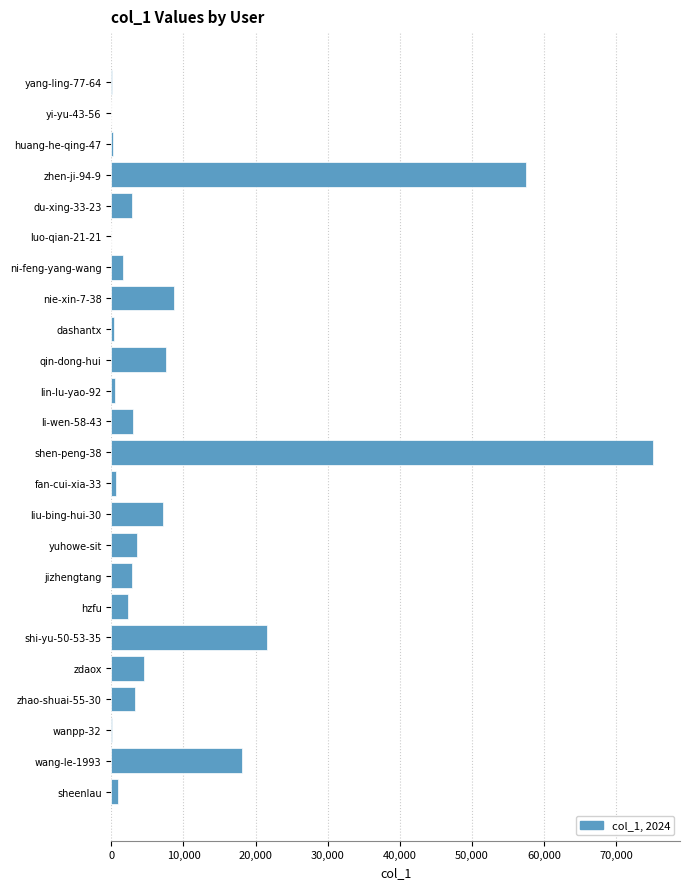

What is the maximum value shown in the chart?

75095